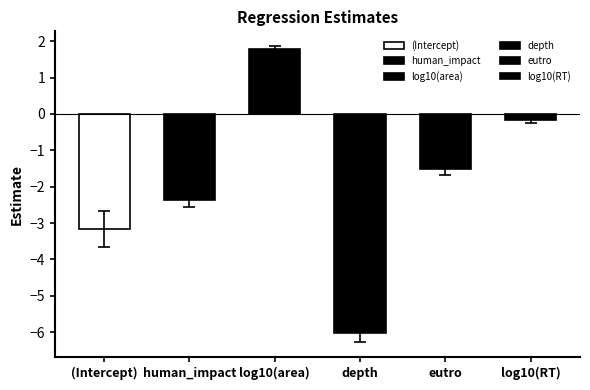

Reading left to right, extract all data points from this chart.

-3.2	-2.4	1.8	-6.0	-1.5	-0.2